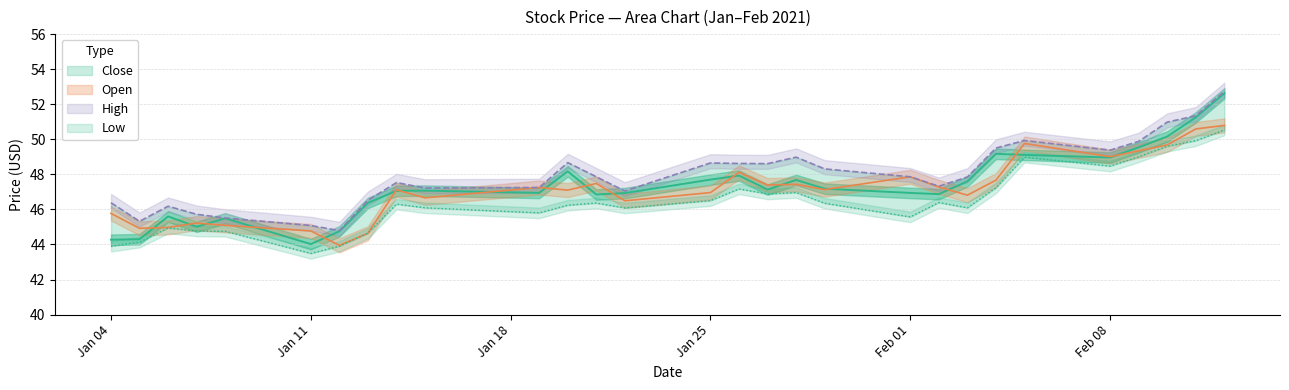

Which category has the highest value across all series?

2021-02-12